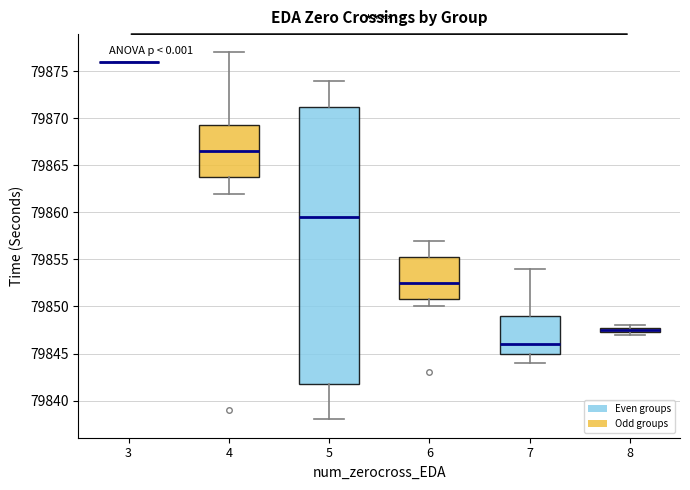

Where is the upper edge of the box at x = 8 on the y-axis? The values are not printed on the chart, so give them approximately, as read against the axis.

79848.0